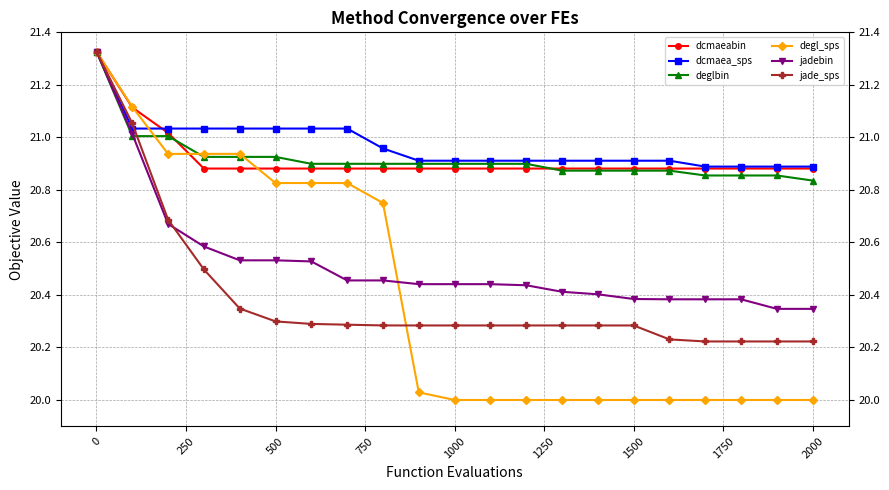

Is it true that dcmaea_sps equals 12.5 at 500?

False